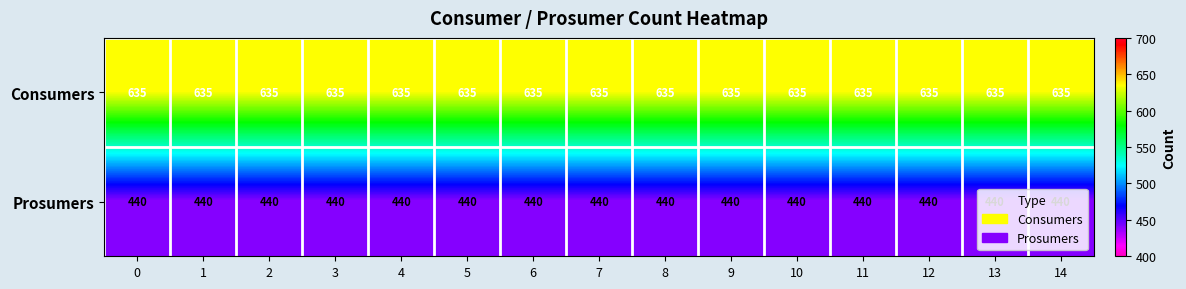

How many distinct data groups are displayed?

2